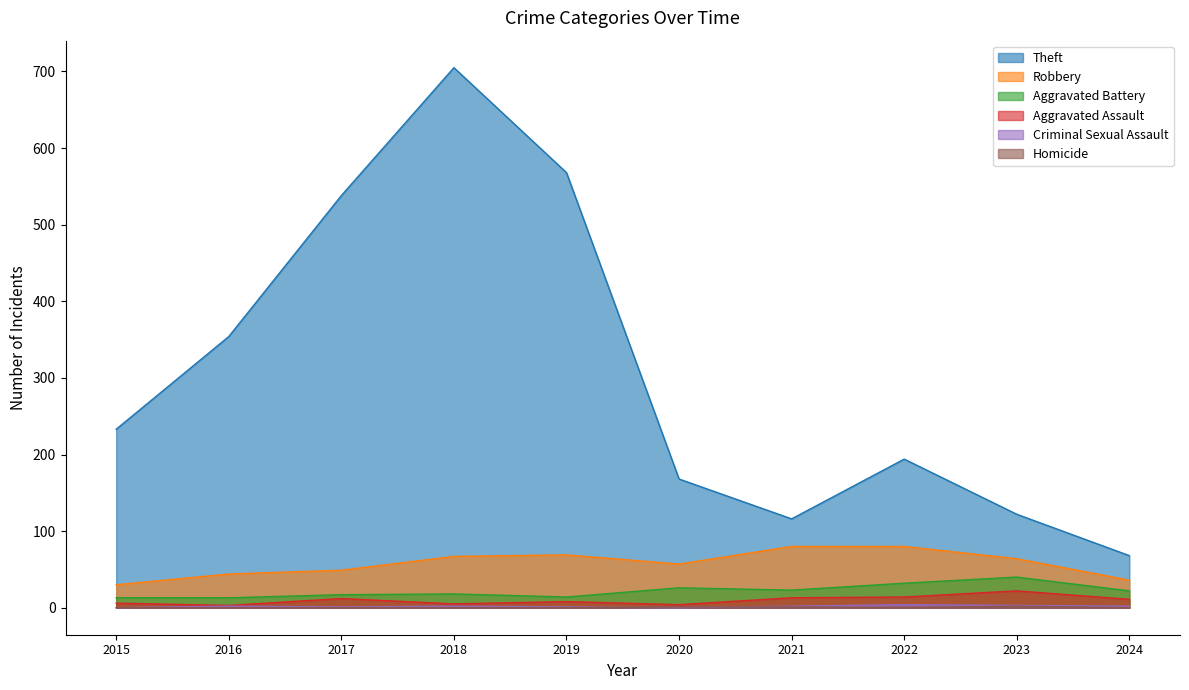

Which series has the largest range (max minus min)?

Theft